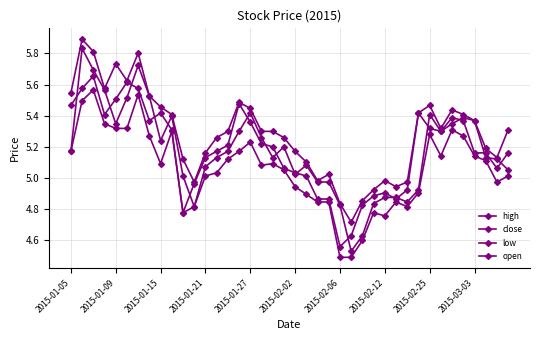

How many values in the low series exceed 5?

25